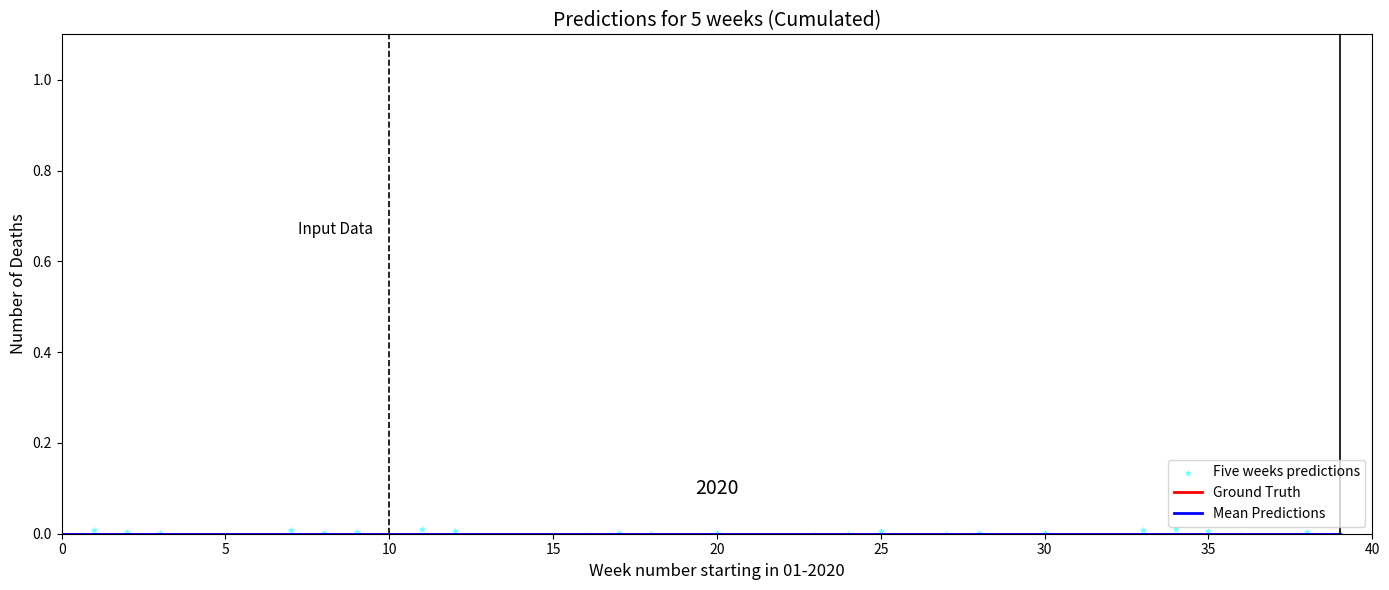

Which series has the widest spread of Y values?

Five weeks predictions